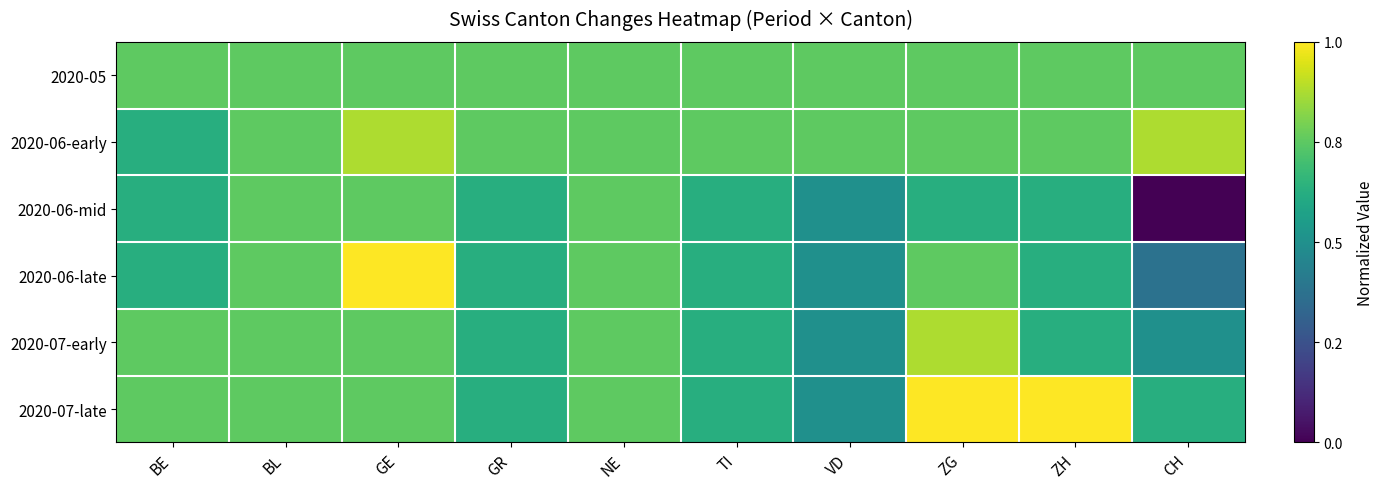

Which series has the largest range (max minus min)?

2020-06-mid